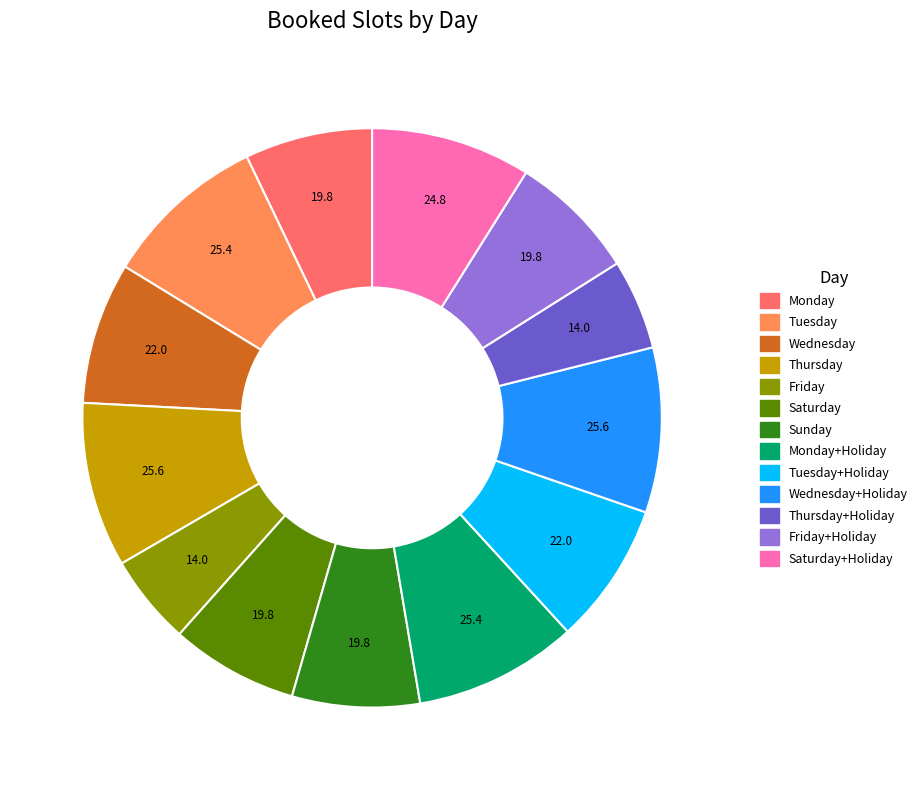

Rank the categories by value from lowest to highest.

Friday, Thursday+Holiday, Monday, Saturday, Sunday, Friday+Holiday, Wednesday, Tuesday+Holiday, Saturday+Holiday, Tuesday, Monday+Holiday, Thursday, Wednesday+Holiday